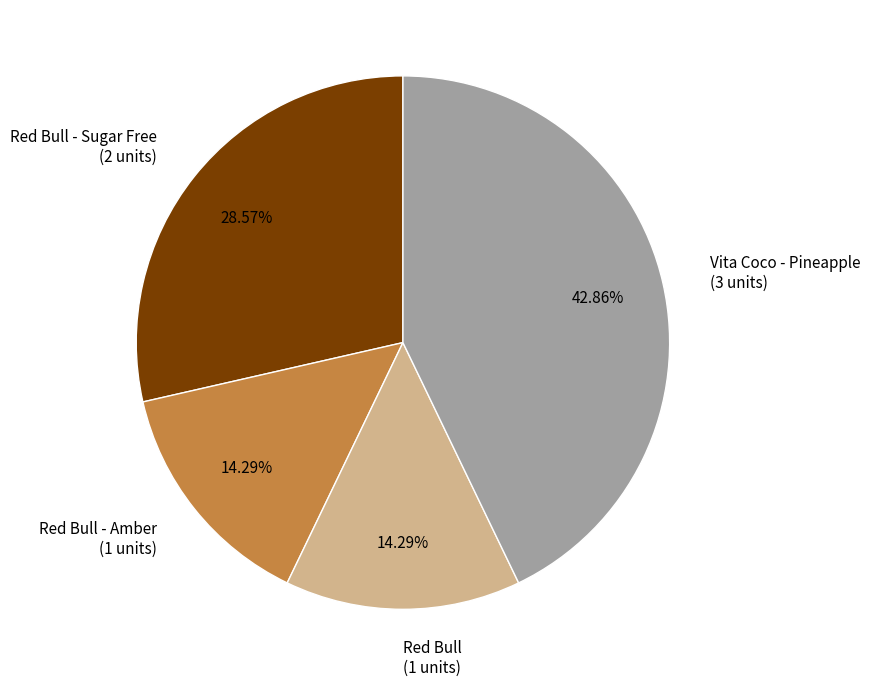

Is there a majority slice in this chart?

No